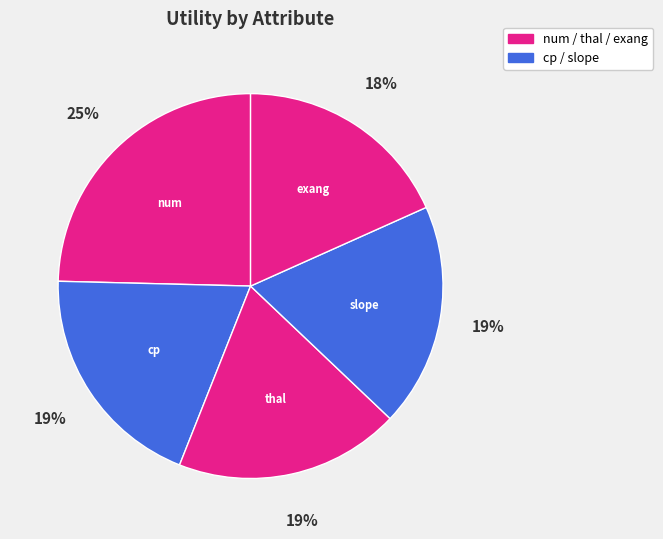

How many segments does this pie chart have?

5